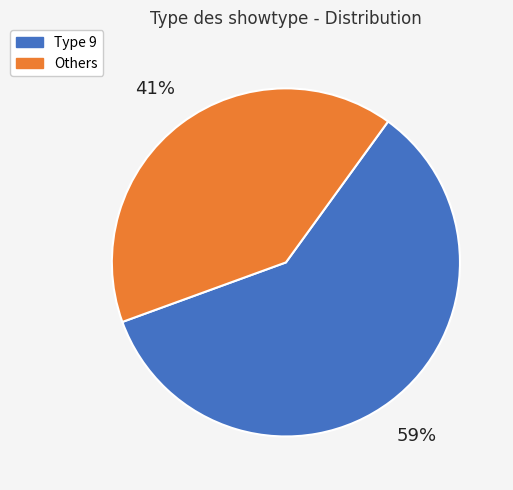

Is there a majority slice in this chart?

Yes